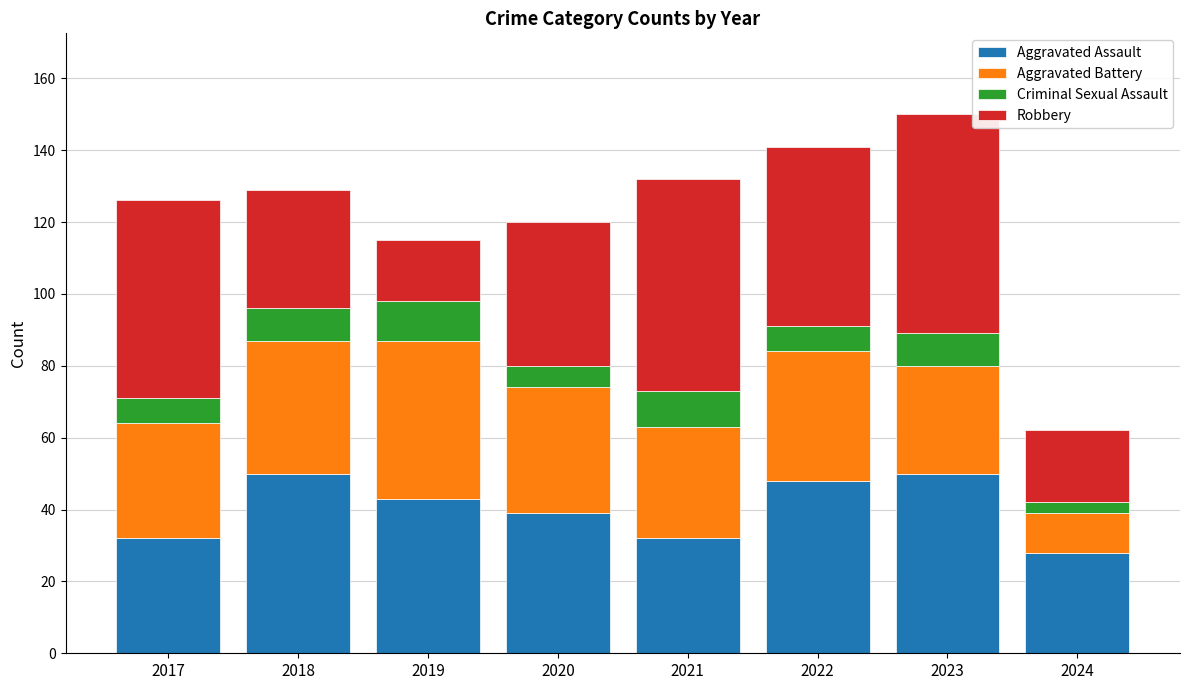

How many categories are shown in the chart?

8